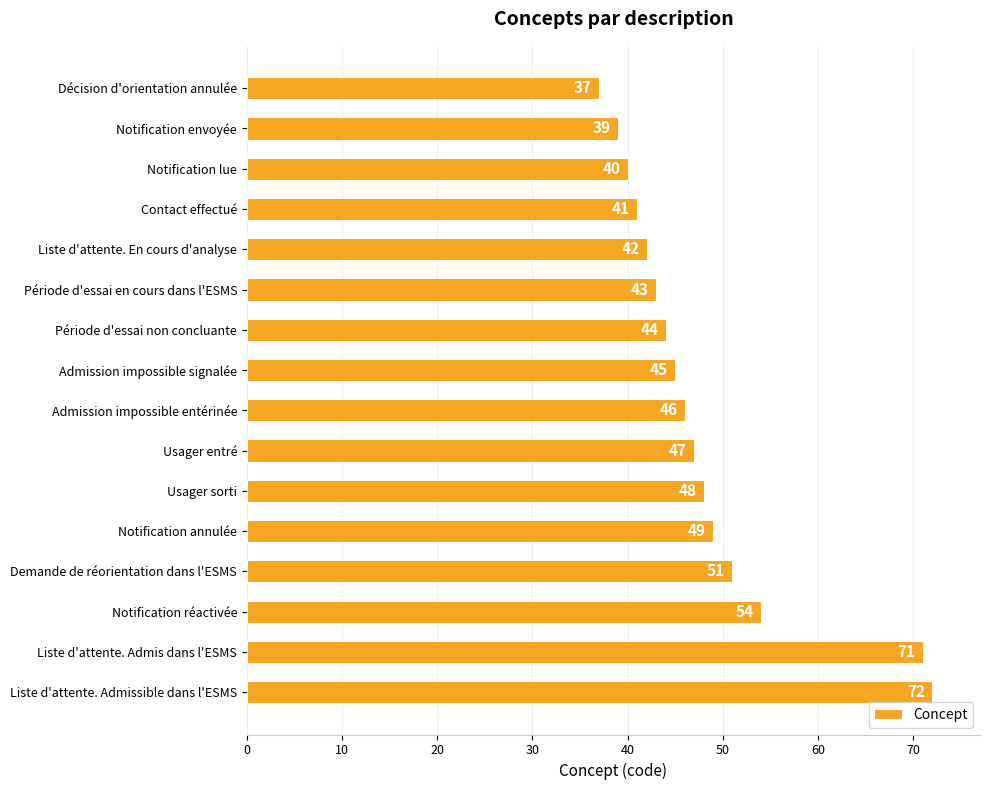

Rank the categories by value from highest to lowest.

Liste d'attente. Admissible dans l'ESMS, Liste d'attente. Admis dans l'ESMS, Notification réactivée, Demande de réorientation dans l'ESMS, Notification annulée, Usager sorti, Usager entré, Admission impossible entérinée, Admission impossible signalée, Période d'essai non concluante, Période d'essai en cours dans l'ESMS, Liste d'attente. En cours d'analyse, Contact effectué, Notification lue, Notification envoyée, Décision d'orientation annulée